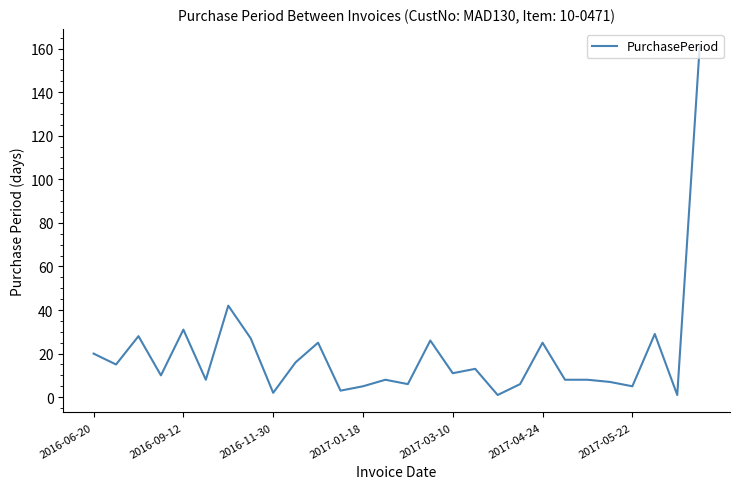

What is the difference between the maximum and minimum values?

160